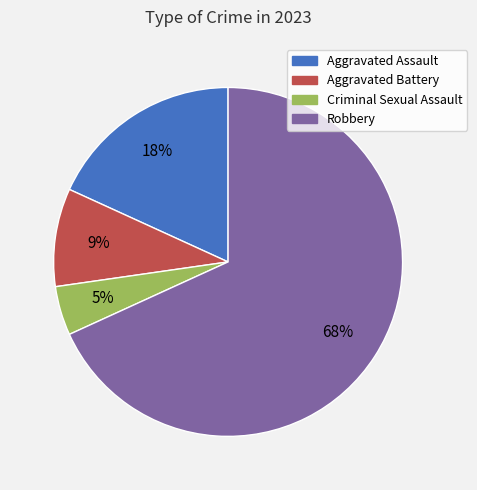

To the nearest percent, what is the average slice percentage?

25%